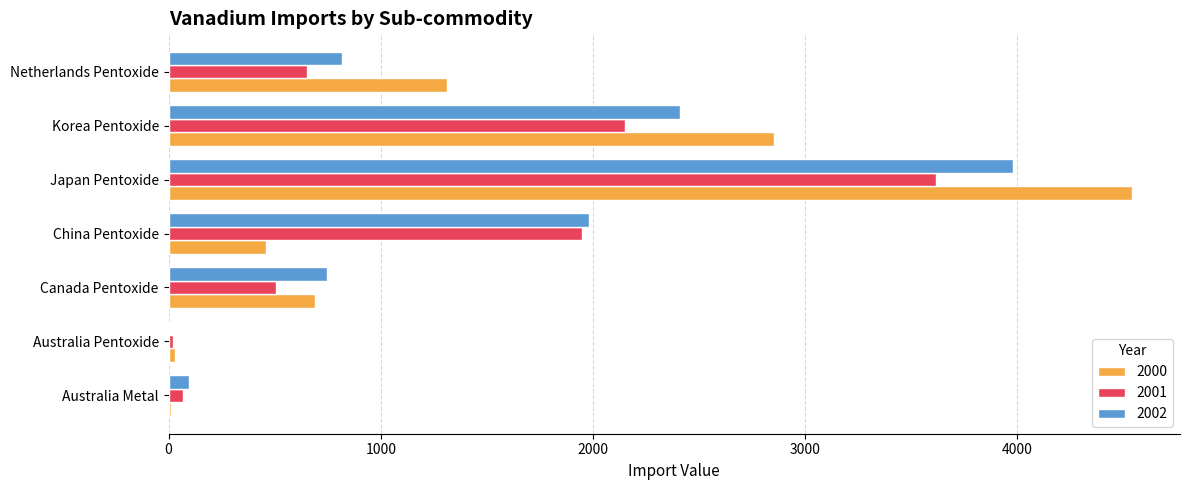

What are all the series names shown in the legend?

2000, 2001, 2002